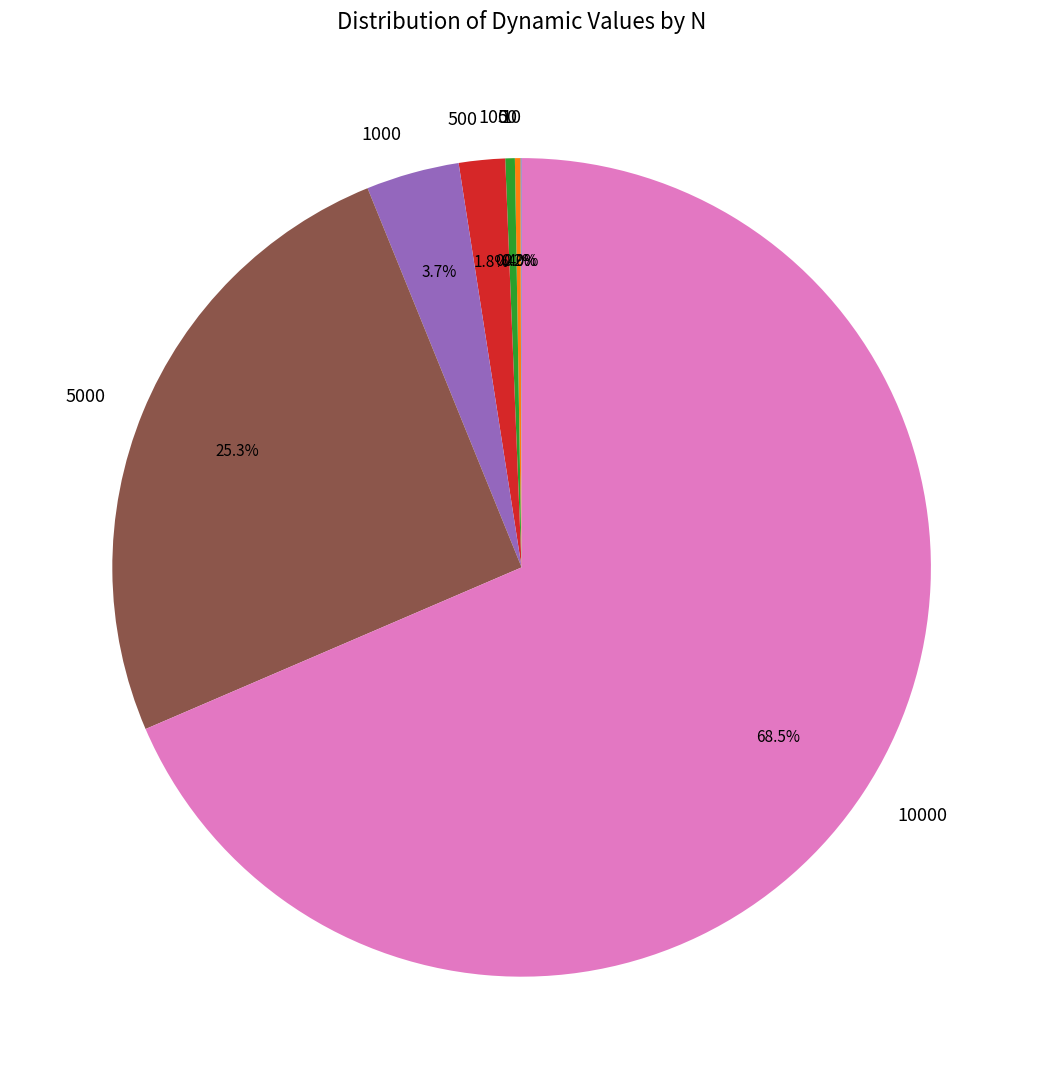

Rank the categories by value from lowest to highest.

10, 50, 100, 500, 1000, 5000, 10000